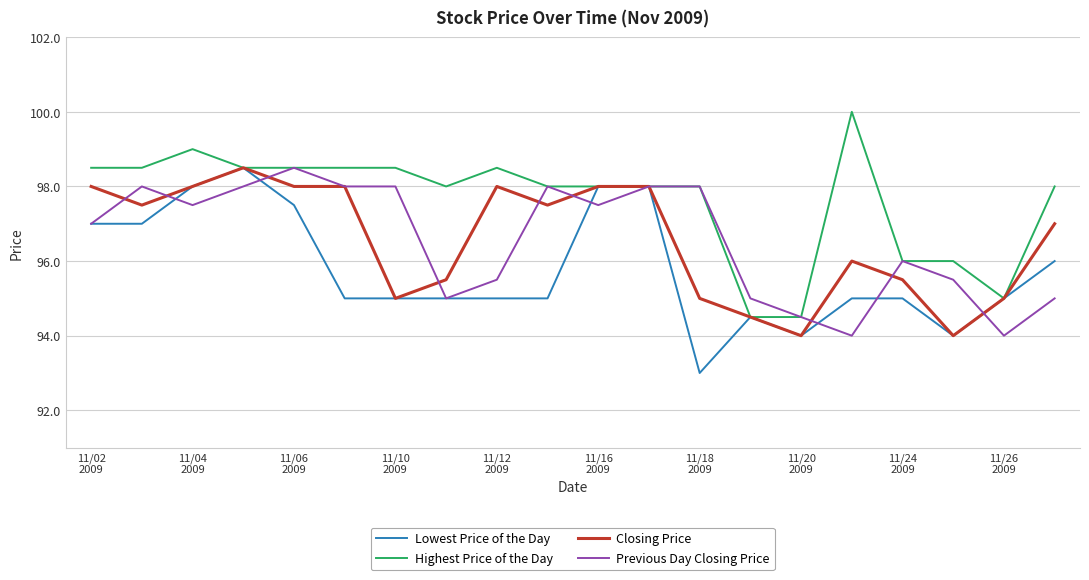

What is the minimum value shown in the chart?

93.0